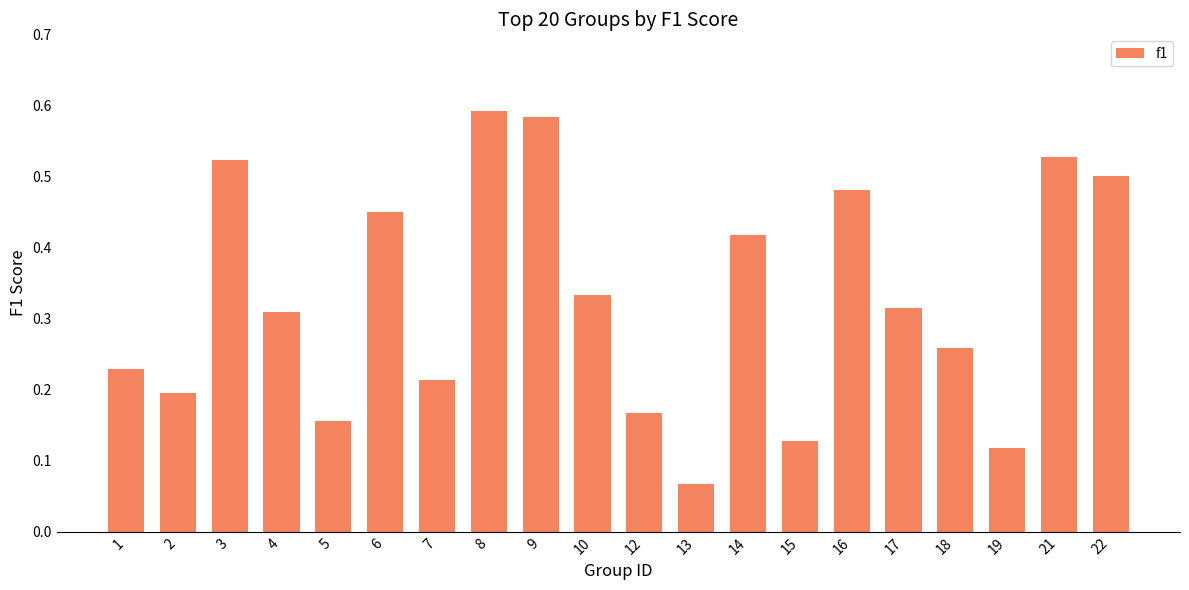

At which category does the chart reach its minimum across all series?

13